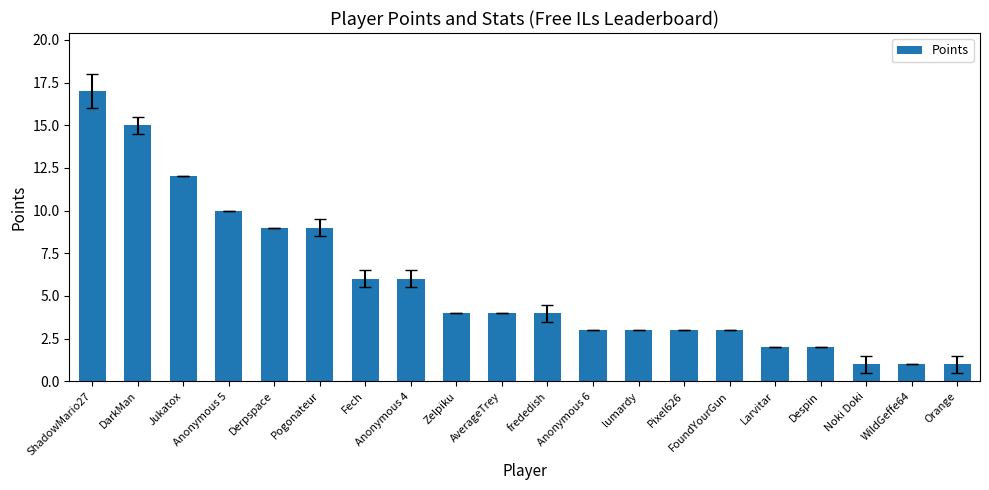

What is the ratio of the value at Noki Doki to the value at Orange?

1.0